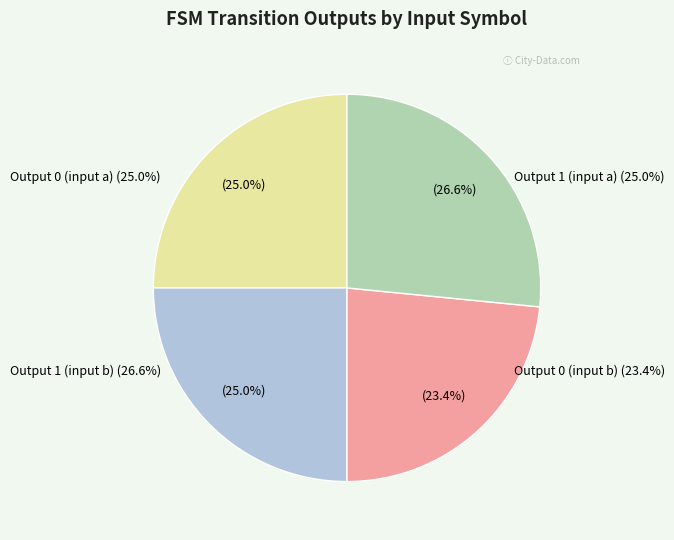

Does Output 1 (input b) represent more than half of the total?

No